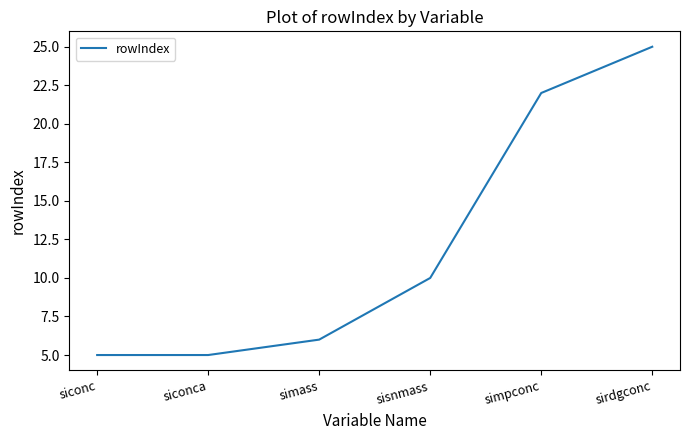

What is the sum of all values?

73